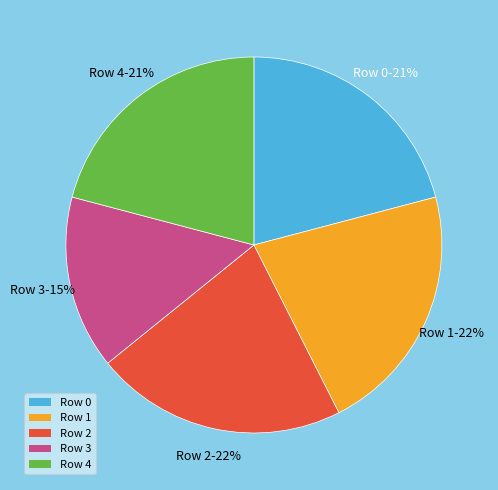

How many segments does this pie chart have?

5